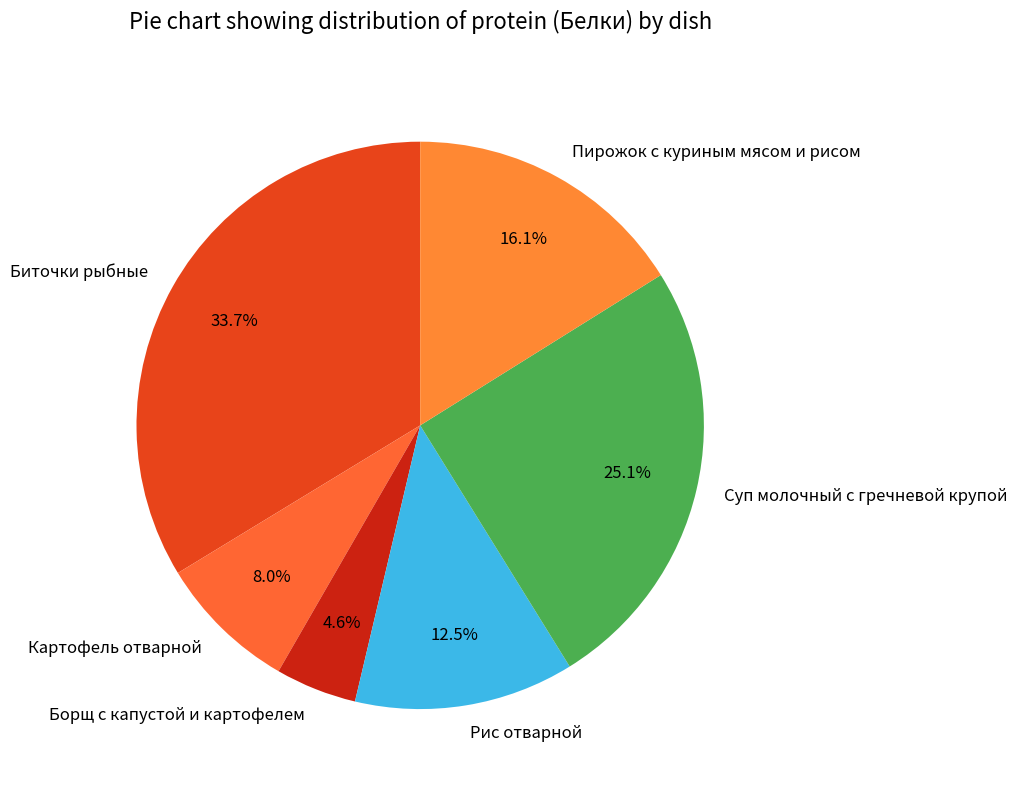

Rank the categories by value from highest to lowest.

Биточки рыбные, Суп молочный с гречневой крупой, Пирожок с куриным мясом и рисом, Рис отварной, Картофель отварной, Борщ с капустой и картофелем